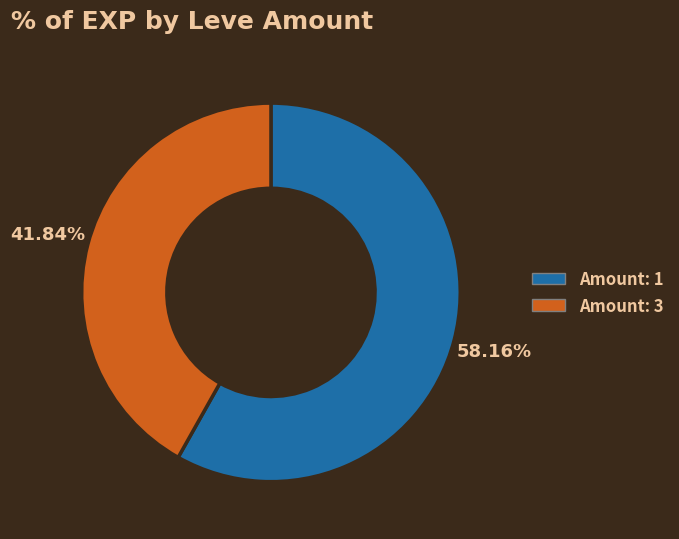

Is there a majority slice in this chart?

Yes